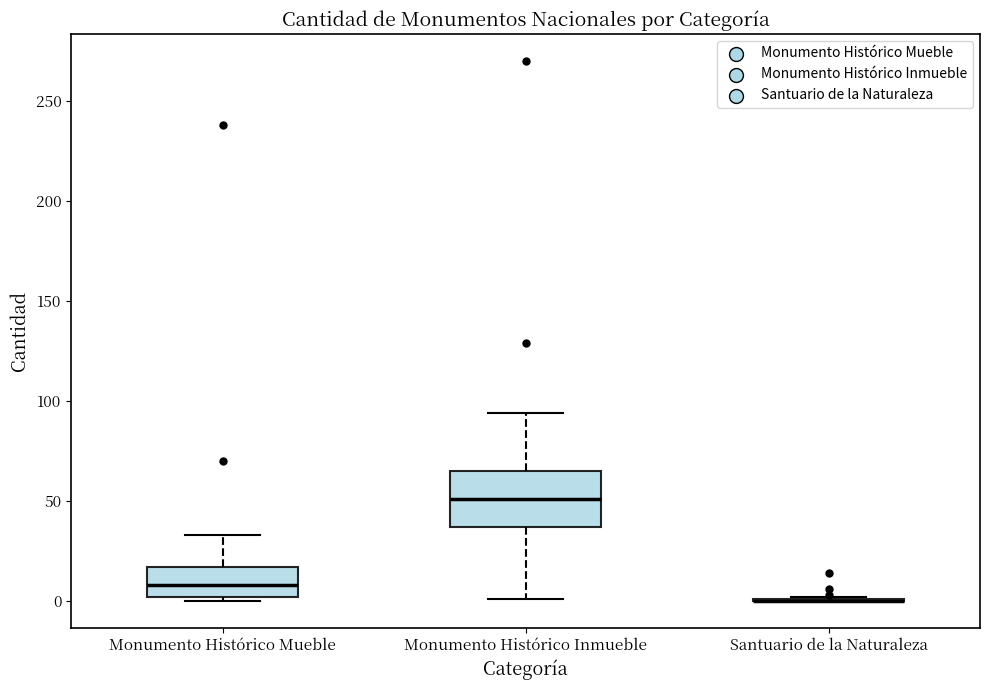

Comparing the boxes themselves (not the whiskers), which one is the tallest?

Monumento Histórico Inmueble